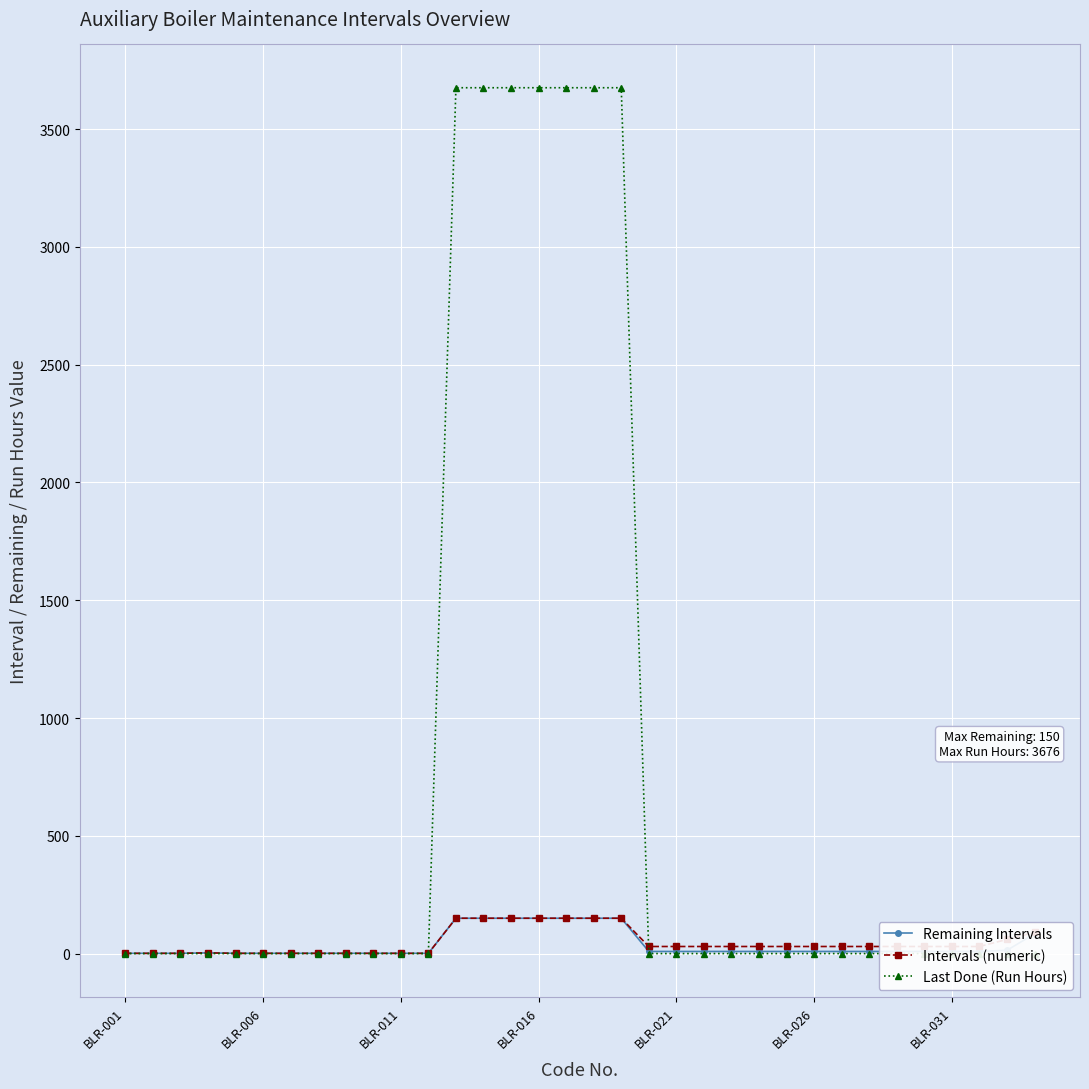

Where do Intervals (numeric) and Last Done (Run Hours) first cross each other?

11 and 12